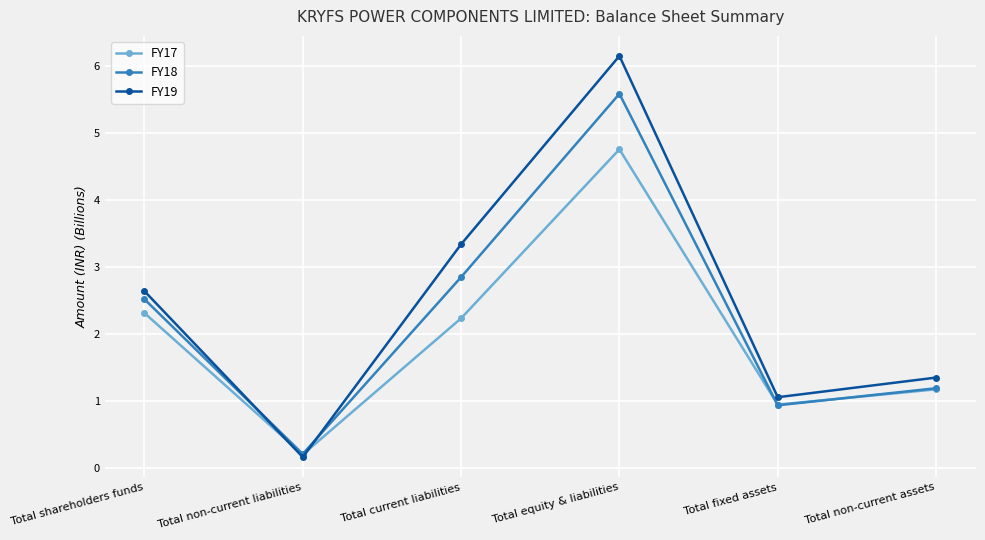

Reading right to left, what are all the values shown in this chart?

FY17: 1.2	0.9	4.8	2.2	0.2	2.3
FY18: 1.2	0.9	5.6	2.9	0.2	2.5
FY19: 1.4	1.1	6.2	3.3	0.2	2.6